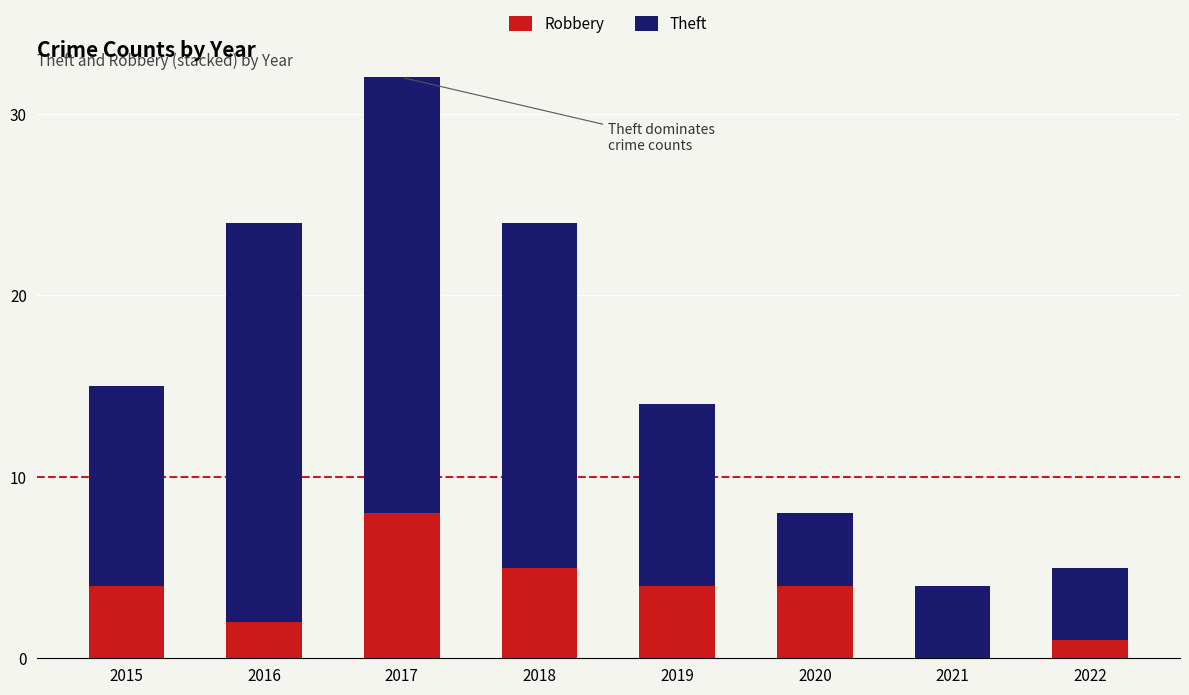

Reading left to right, what are the values for Robbery?

2015=4	2016=2	2017=8	2018=5	2019=4	2020=4	2021=0	2022=1